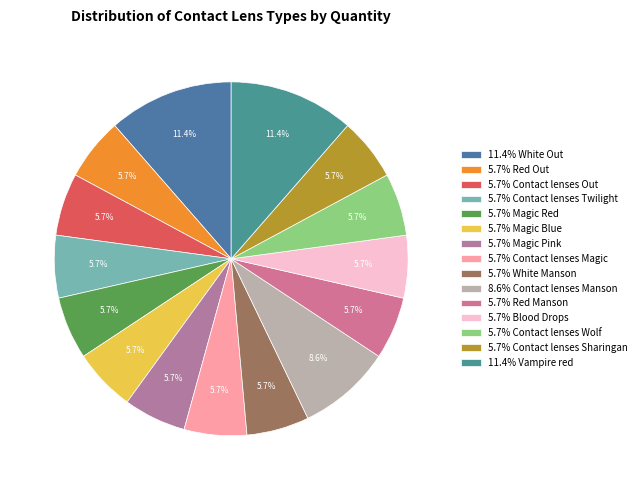

How many segments does this pie chart have?

15